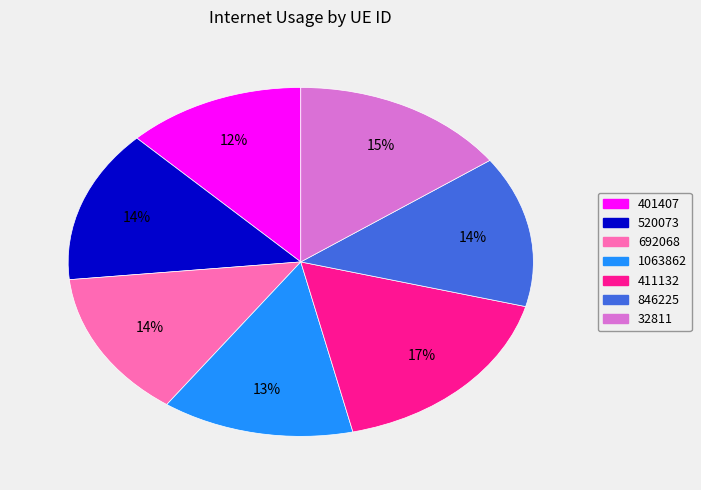

What percentage is the 846225 slice, to the nearest percent?

14%